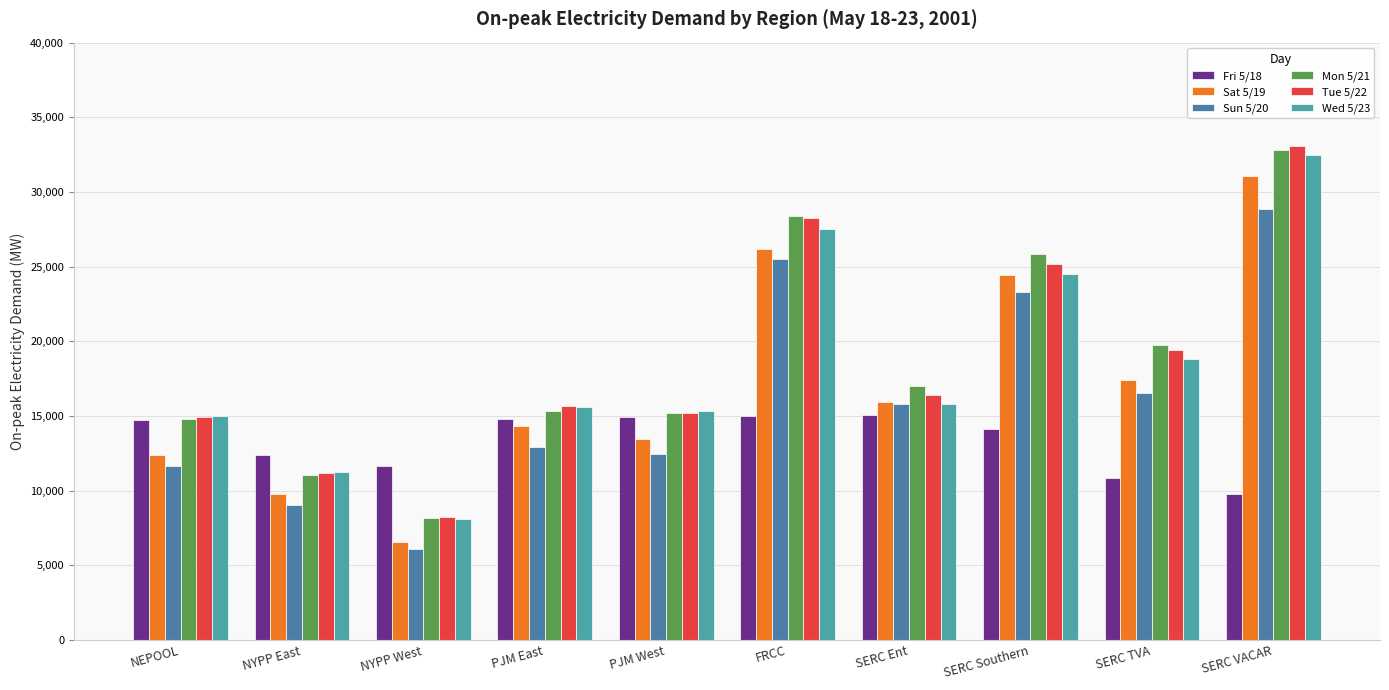

Reading left to right, list all the values displayed in this chart.

Fri 5/18: NEPOOL=14740.8	NYPP East=12413.5	NYPP West=11642.7	PJM East=14798.2	PJM West=14924.5	FRCC=15029.0	SERC Ent=15081.2	SERC Southern=14113.5	SERC TVA=10878.8	SERC VACAR=9803.8
Sat 5/19: NEPOOL=12413.5	NYPP East=9803.8	NYPP West=6561.7	PJM East=14333.9	PJM West=13440.1	FRCC=26176.2	SERC Ent=15943.5	SERC Southern=24459.1	SERC TVA=17385.5	SERC VACAR=31050.0
Sun 5/20: NEPOOL=11642.7	NYPP East=9055.0	NYPP West=6094.1	PJM East=12910.6	PJM West=12459.9	FRCC=25488.7	SERC Ent=15770.7	SERC Southern=23327.2	SERC TVA=16504.7	SERC VACAR=28839.0
Mon 5/21: NEPOOL=14798.2	NYPP East=11027.2	NYPP West=8160.4	PJM East=15358.4	PJM West=15198.3	FRCC=28405.3	SERC Ent=17022.6	SERC Southern=25821.0	SERC TVA=19735.2	SERC VACAR=32835.7
Tue 5/22: NEPOOL=14924.5	NYPP East=11160.4	NYPP West=8218.7	PJM East=15678.2	PJM West=15216.2	FRCC=28227.3	SERC Ent=16386.7	SERC Southern=25152.6	SERC TVA=19387.1	SERC VACAR=33054.4
Wed 5/23: NEPOOL=15029.0	NYPP East=11250.3	NYPP West=8126.3	PJM East=15609.1	PJM West=15317.3	FRCC=27531.7	SERC Ent=15780.4	SERC Southern=24518.3	SERC TVA=18795.4	SERC VACAR=32474.2